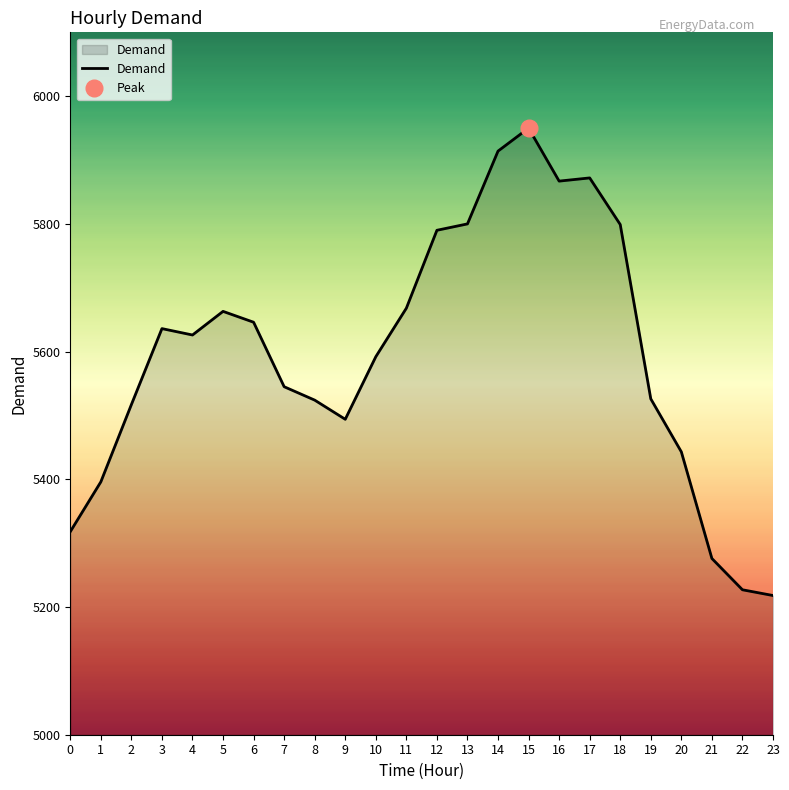

Rank the categories by value from highest to lowest.

15, 14, 17, 16, 13, 18, 12, 11, 5, 6, 3, 4, 10, 7, 19, 8, 2, 9, 20, 1, 0, 21, 22, 23